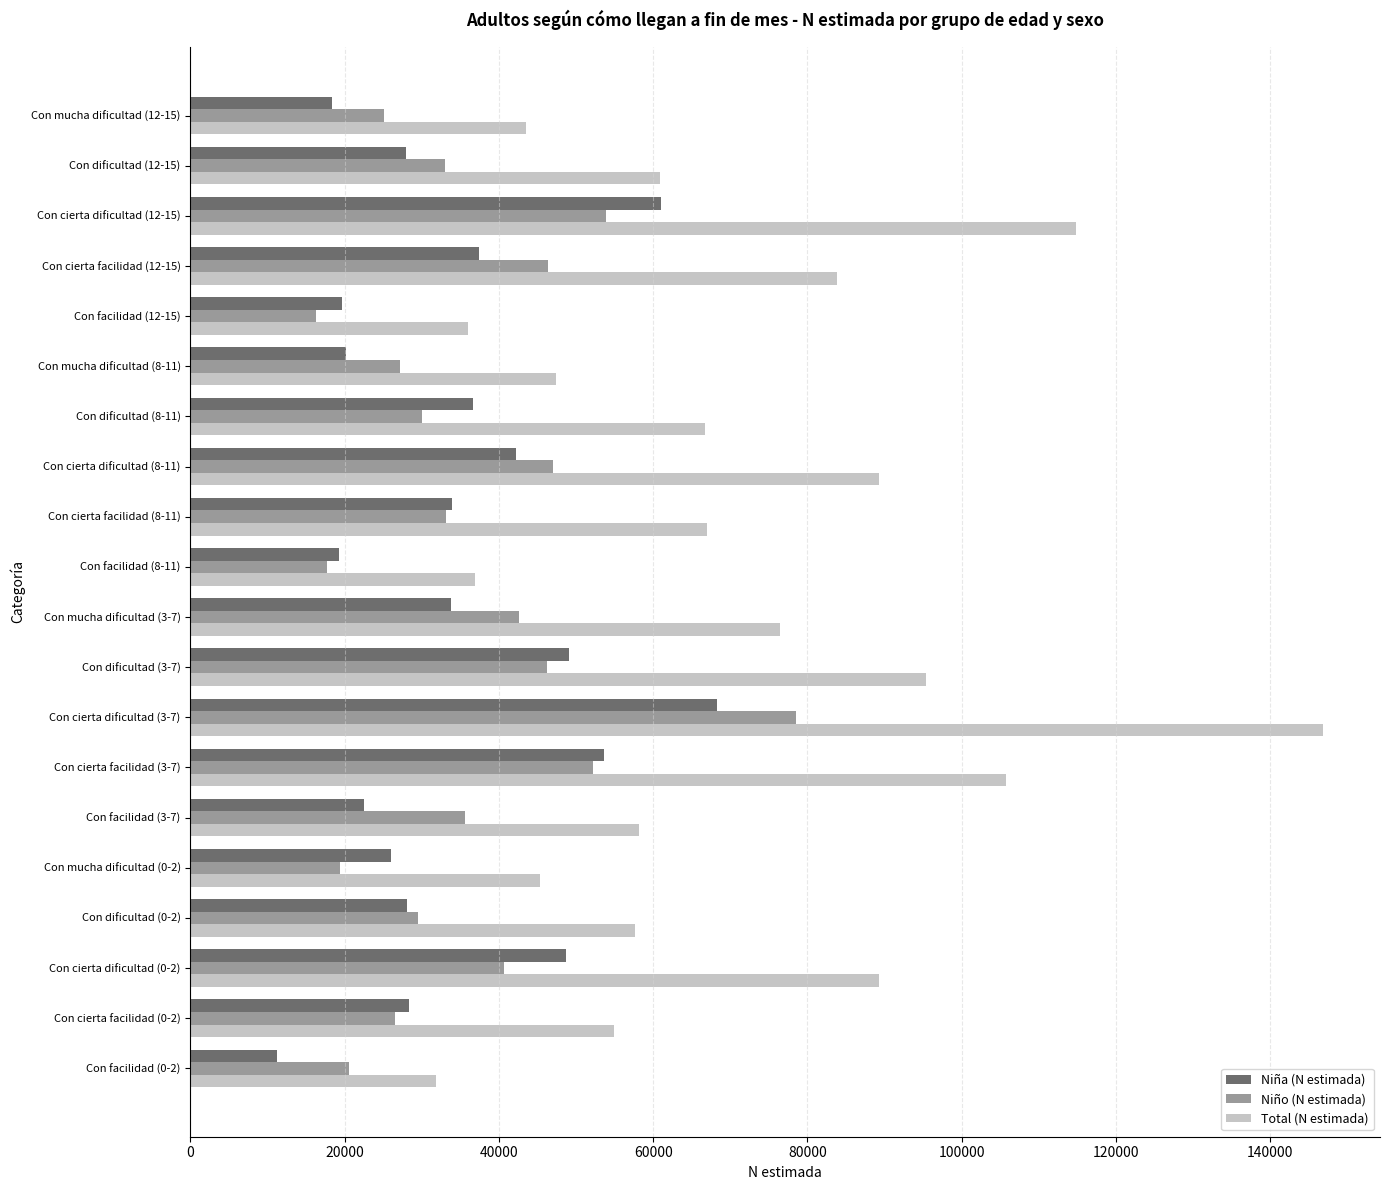

The value of Total (N estimada) at Con mucha dificultad (8-11) is 13886. True or false?

False